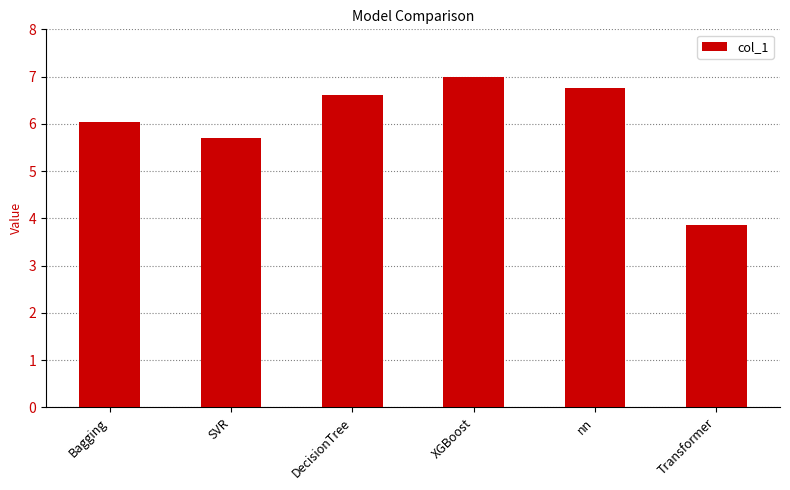

The value at XGBoost is 10.9. True or false?

False